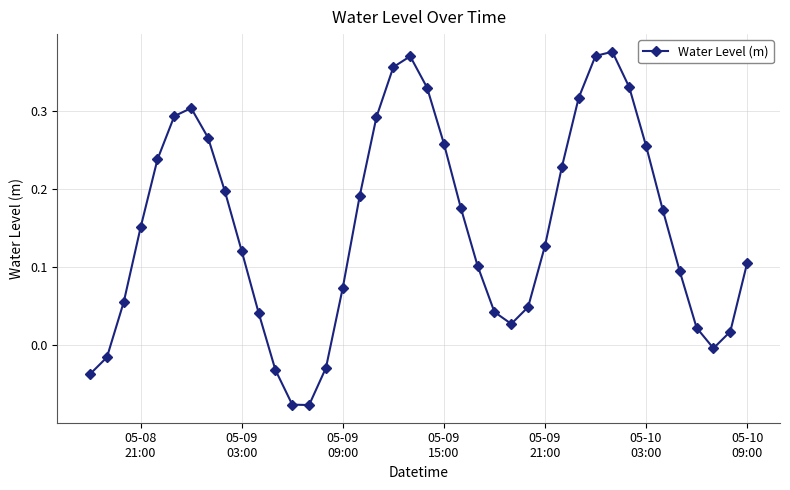

Does the chart have visible grid lines?

Yes